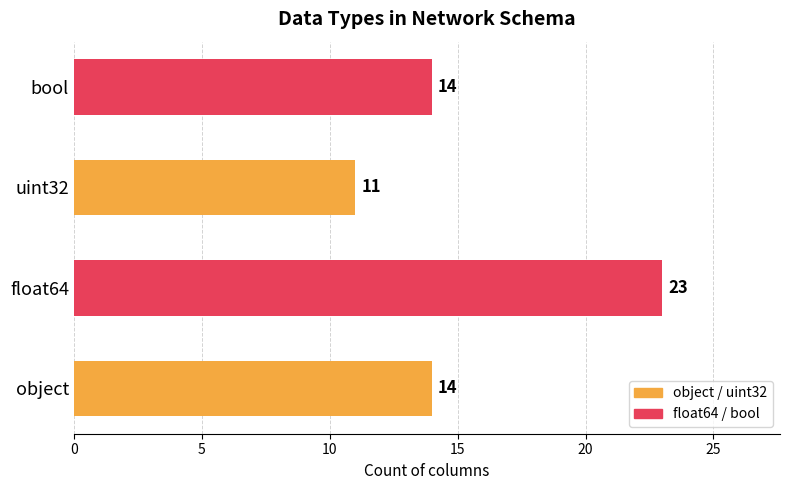

Reading bottom to top, extract all data points from this chart.

14	23	11	14